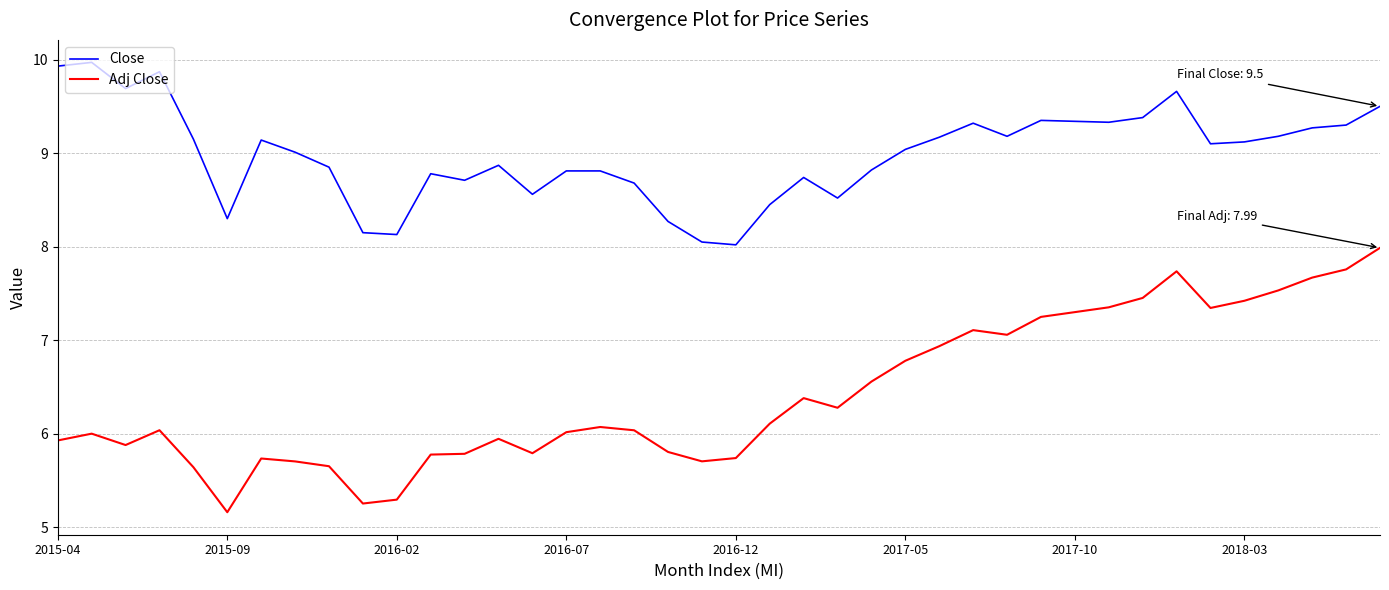

What is the difference between the maximum and minimum values in the Adj Close series?

2.8